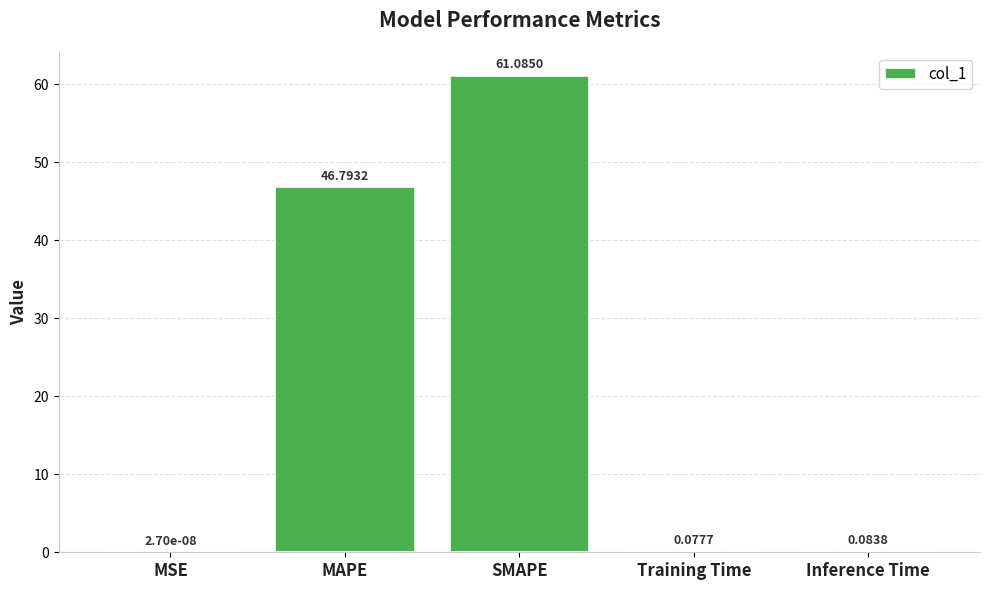

Which has a higher value, Training Time or Inference Time?

Inference Time